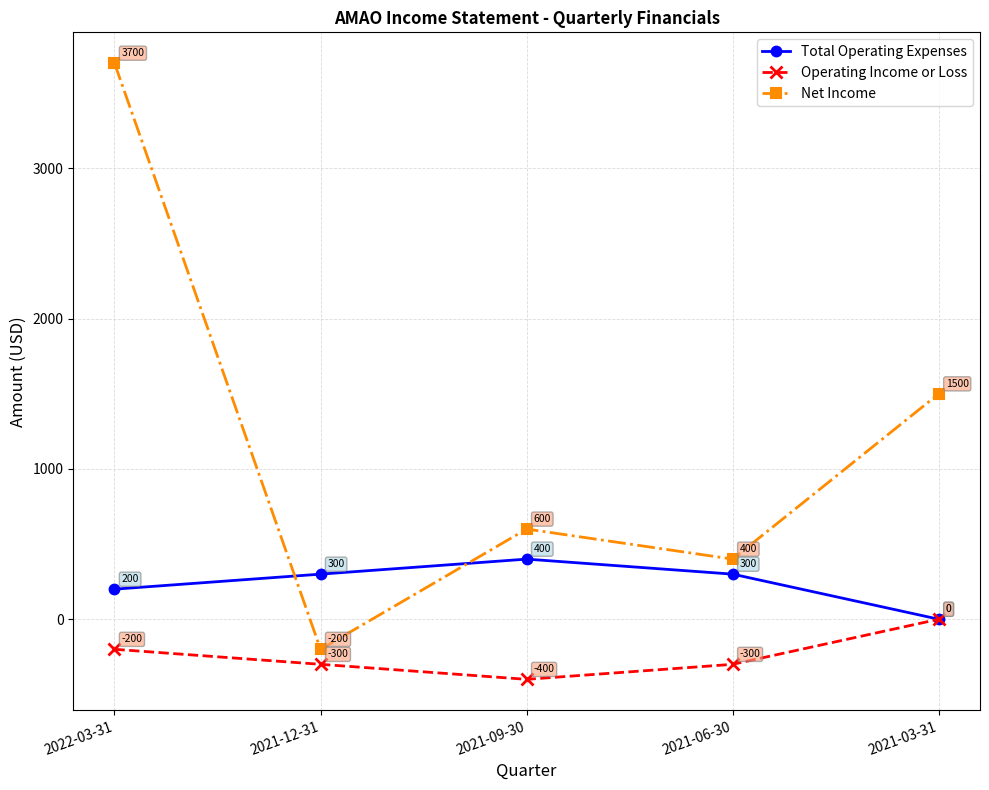

Read the Total Operating Expenses value at 2021-09-30, to the nearest 50.

400